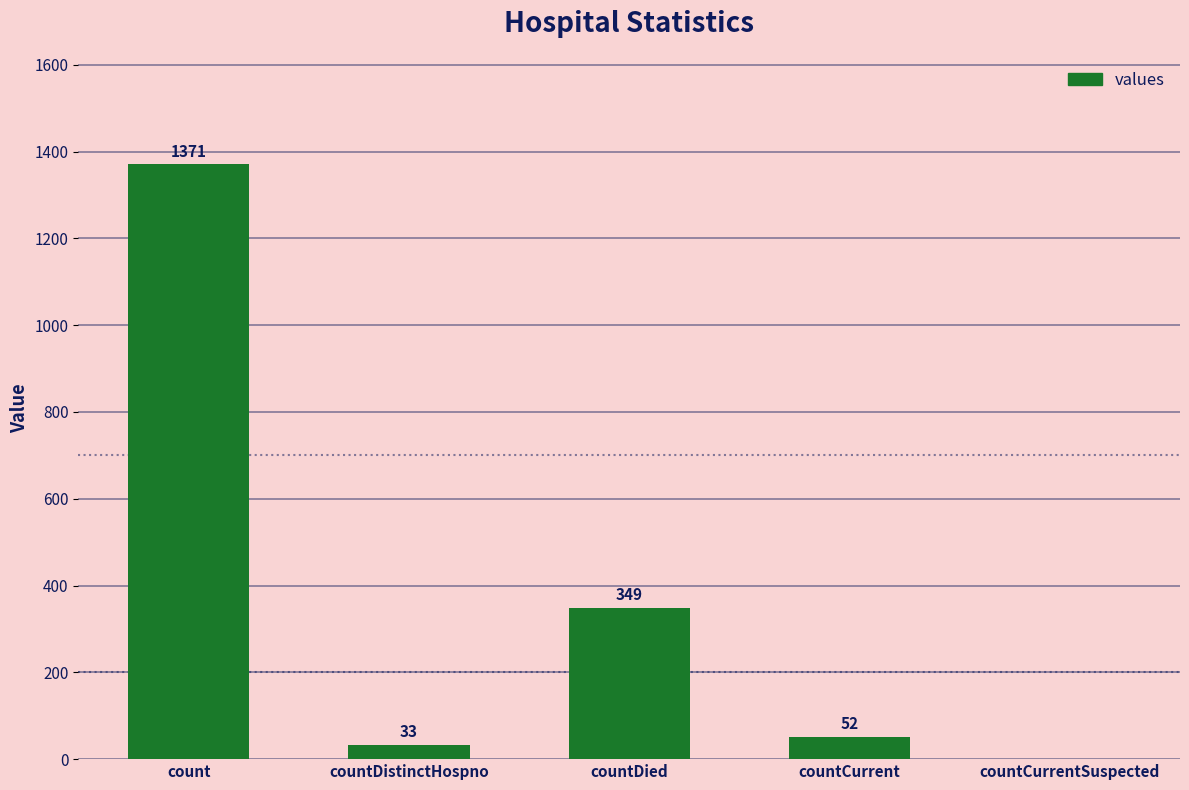

Which category has the highest value across all series?

count